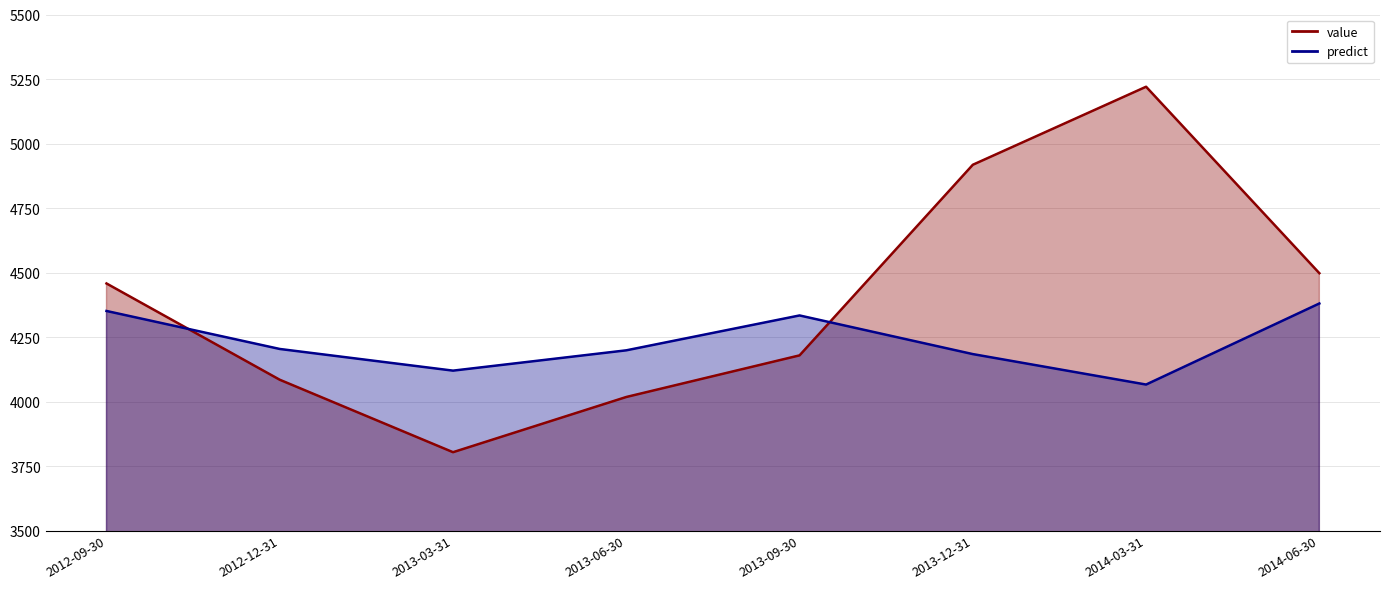

Which has a higher value, 2013-03-31 or 2012-12-31?

2012-12-31